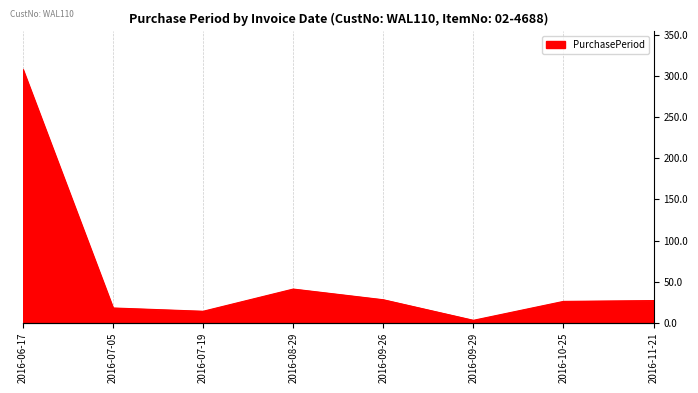

Which has a higher value, 2016-08-29 or 2016-07-19?

2016-08-29